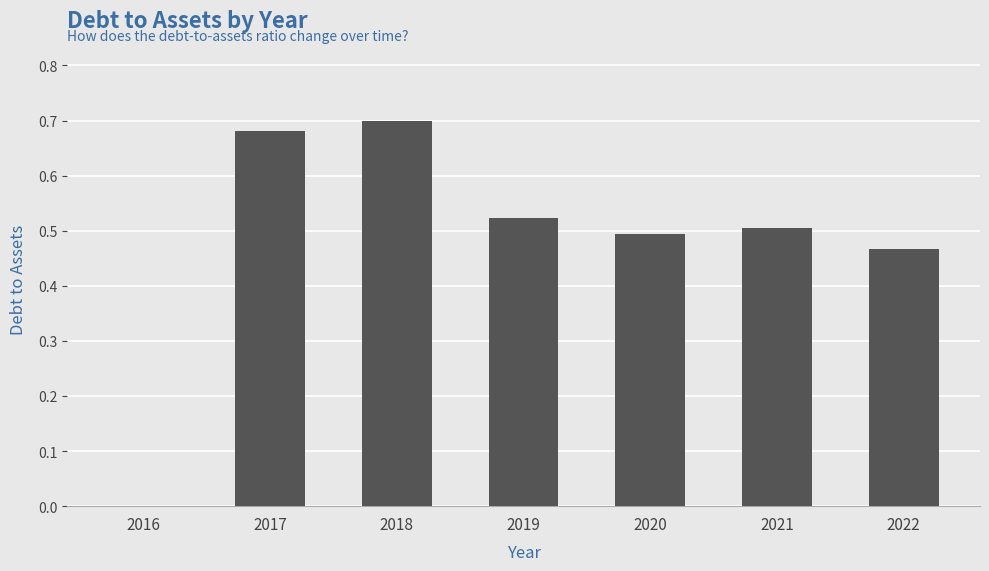

Is it true that the value at 2017 is 0.7?

True